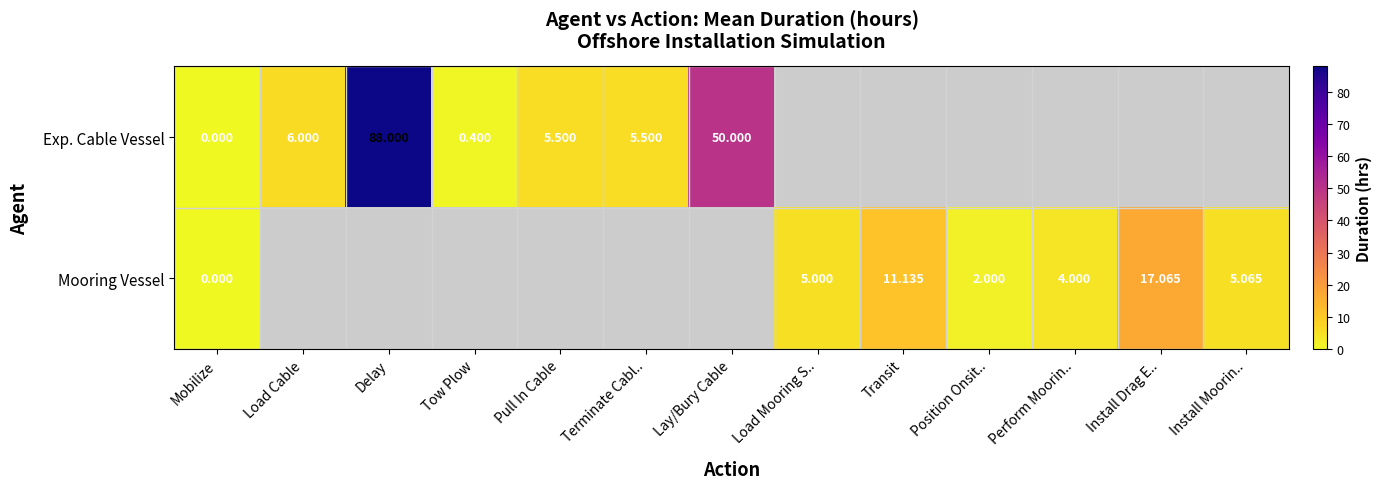

Between Load Mooring S.. and Transit, which series saw the biggest shift?

Mooring Vessel